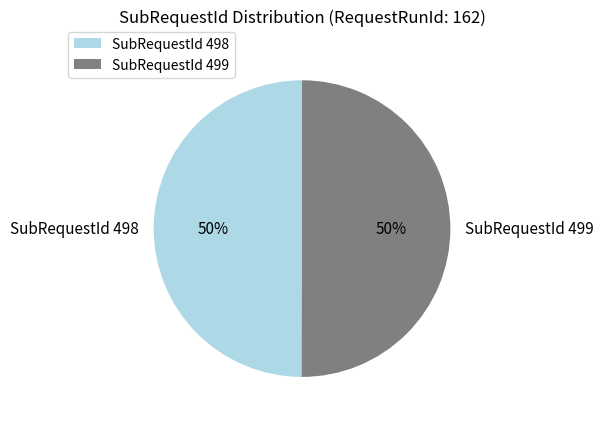

The SubRequestId 498 slice represents 50% of the pie. True or false?

True